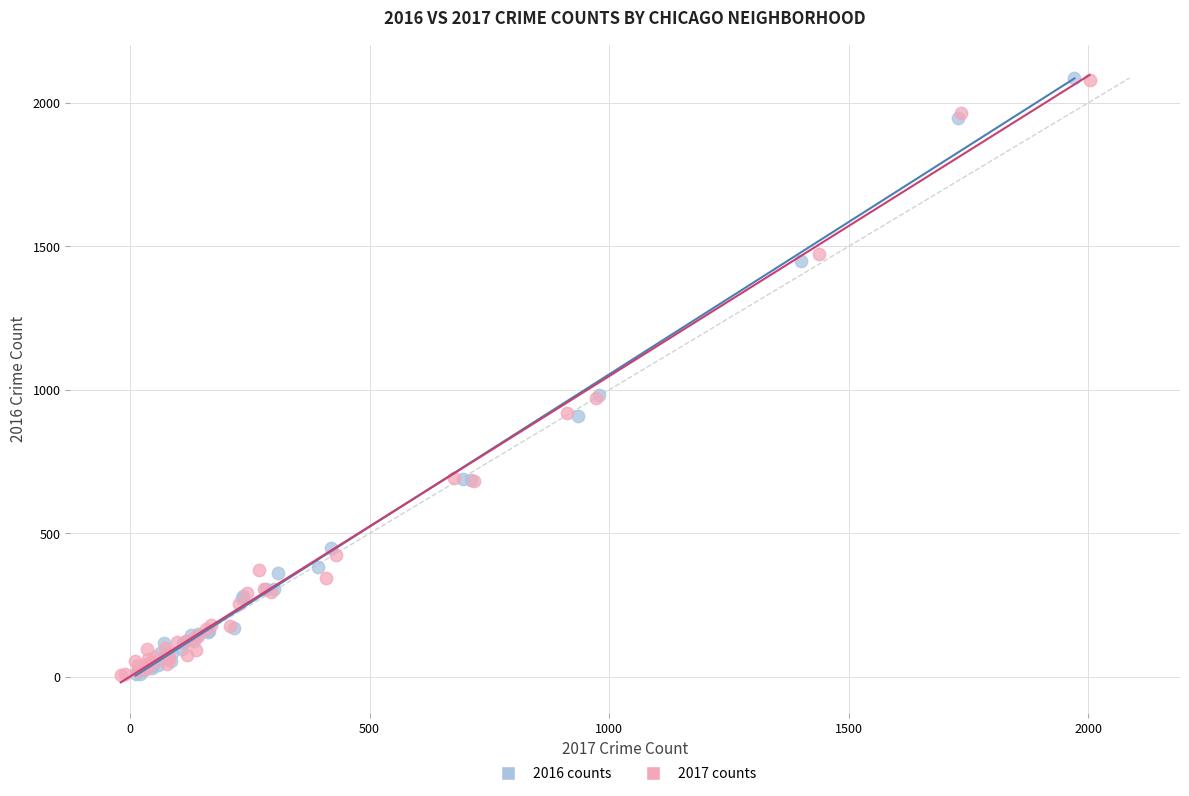

What are all the series names shown in the legend?

2016 counts, 2017 counts